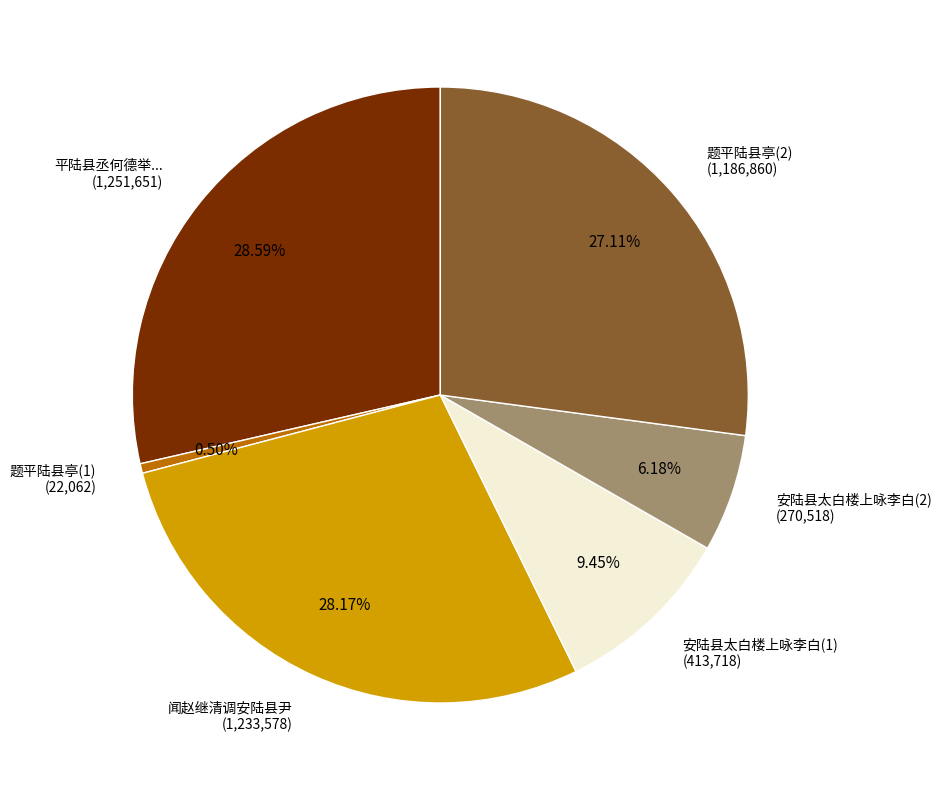

Is the sum of 平陆县丞何德举... and 题平陆县亭(1) greater than half?

No